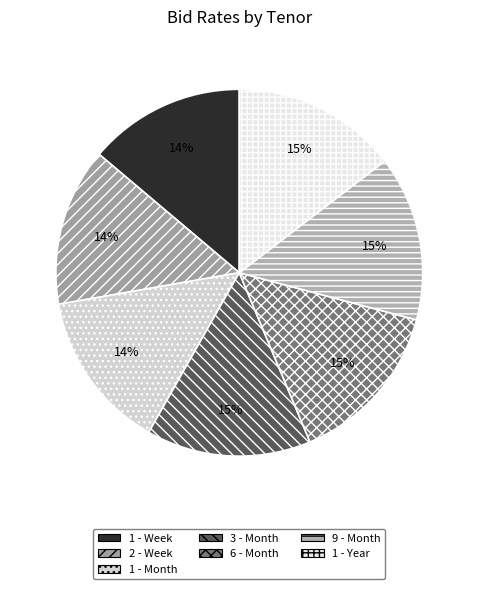

What percentage is the 1 - Week slice, to the nearest percent?

14%